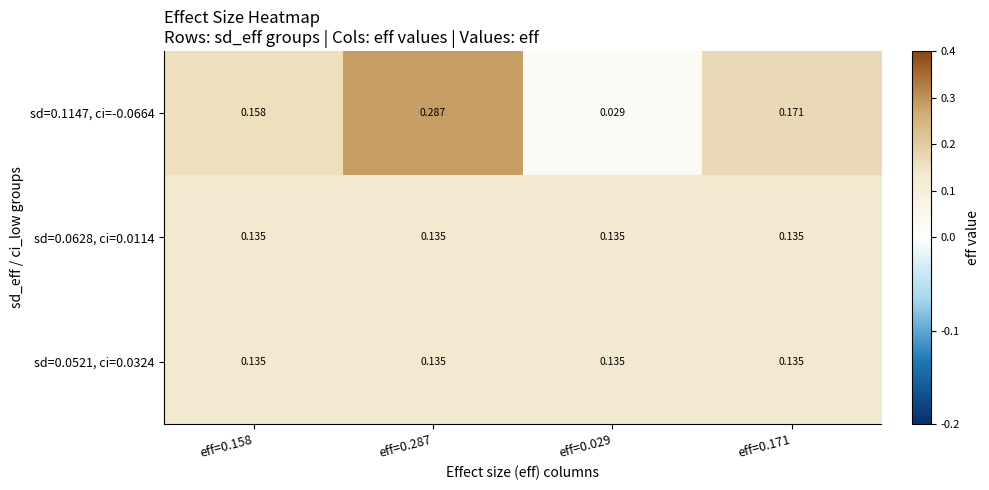

Is the value of sd=0.0628, ci=0.0114 at eff=0.158 greater than the value of sd=0.1147, ci=-0.0664 at eff=0.171?

No